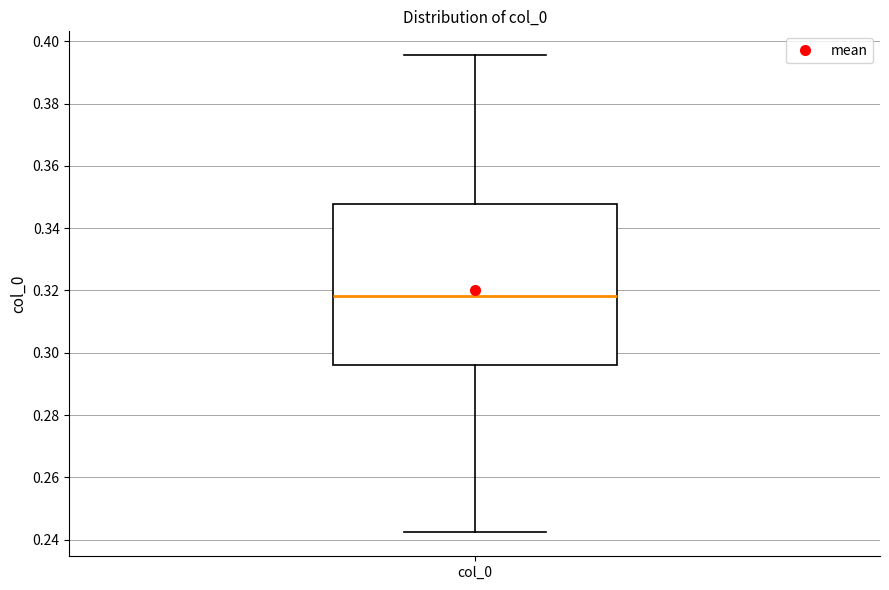

Transcribe this box plot: give where the median line is, the range the box spans, and where the two whiskers end, as read against the y-axis. The values are not printed on the chart, so give them approximately, as read against the axis.

median 0.318, box 0.296 to 0.348, whiskers 0.242 to 0.396